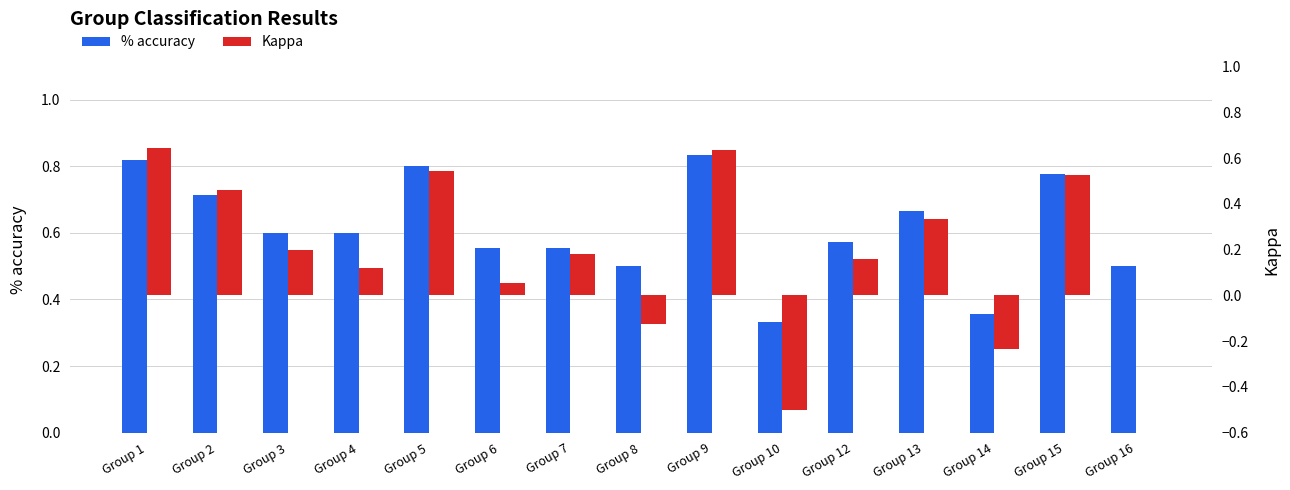

Which label corresponds to the smallest value in the chart?

Group 10